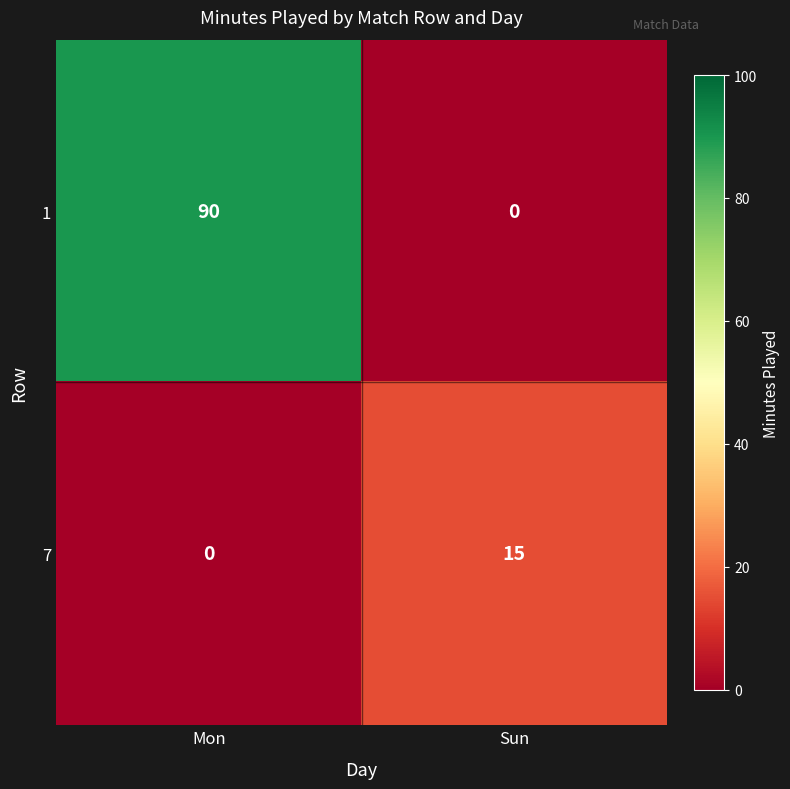

Is it true that 7 equals -7 at Mon?

False